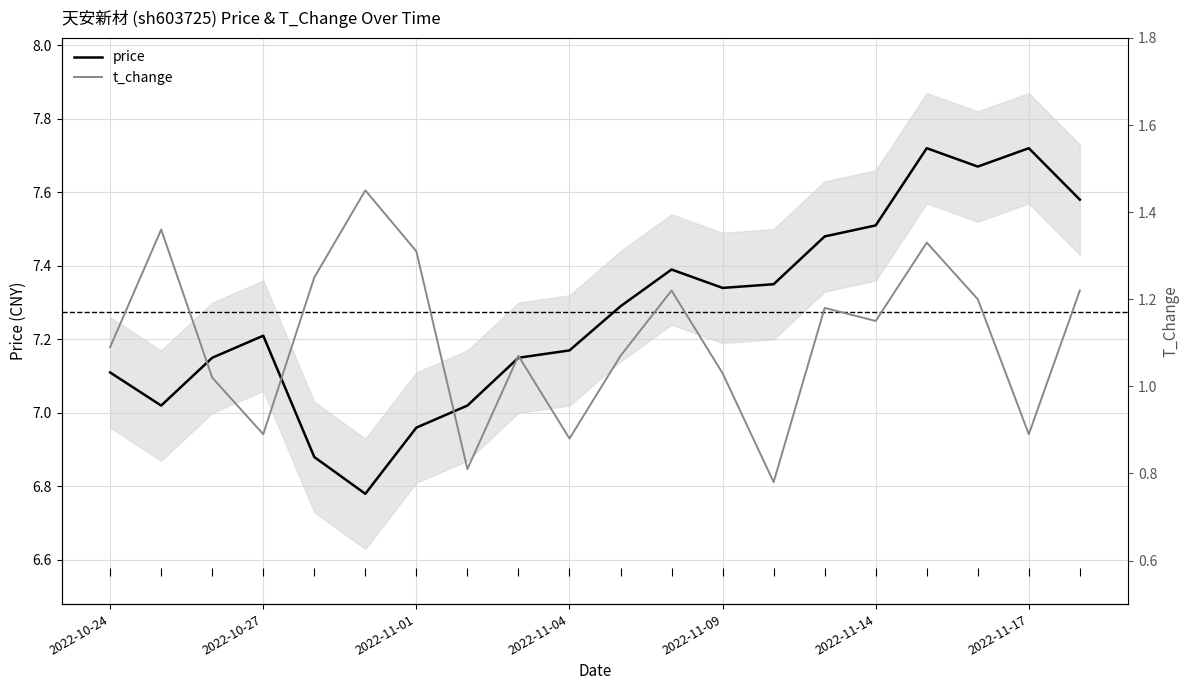

How many lines are shown in the chart?

2